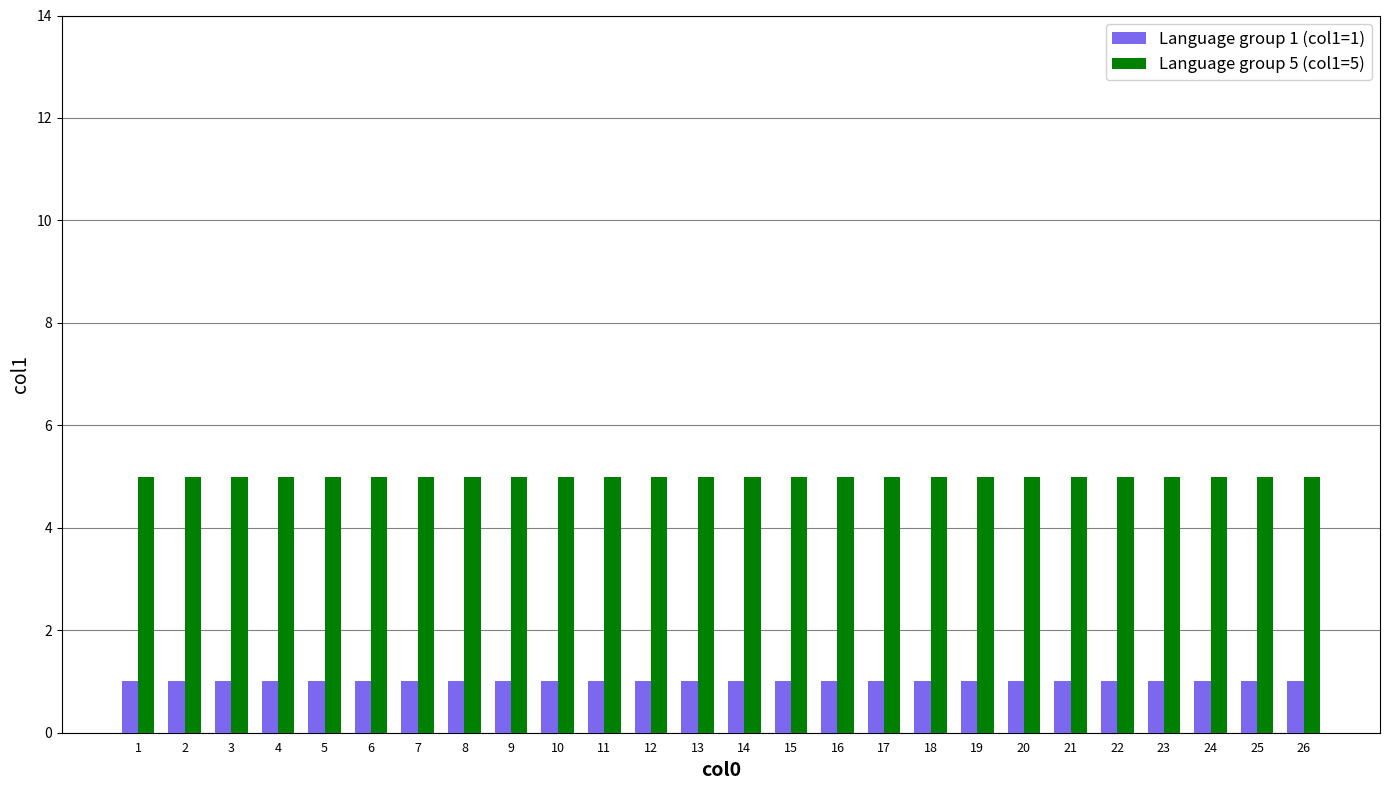

What is the sum of the Language group 1 (col1=1) values at 17 and 22?

2